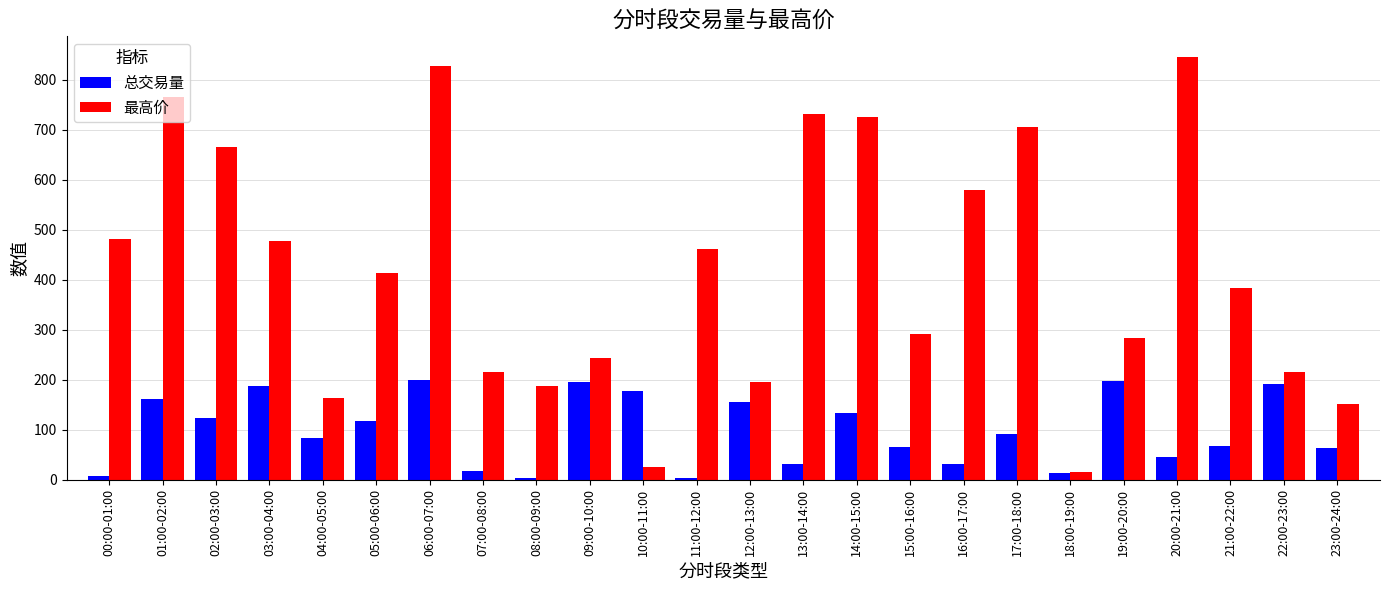

What is the lowest value of the 总交易量 series?

3.5